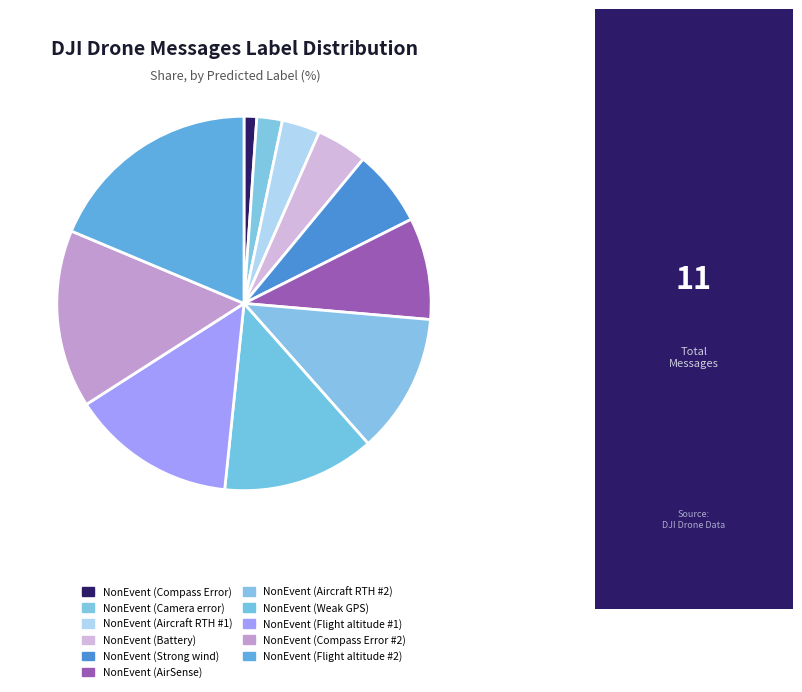

To the nearest percent, what is the difference between the NonEvent (Aircraft RTH #1) and NonEvent (Battery) slice percentages?

1%